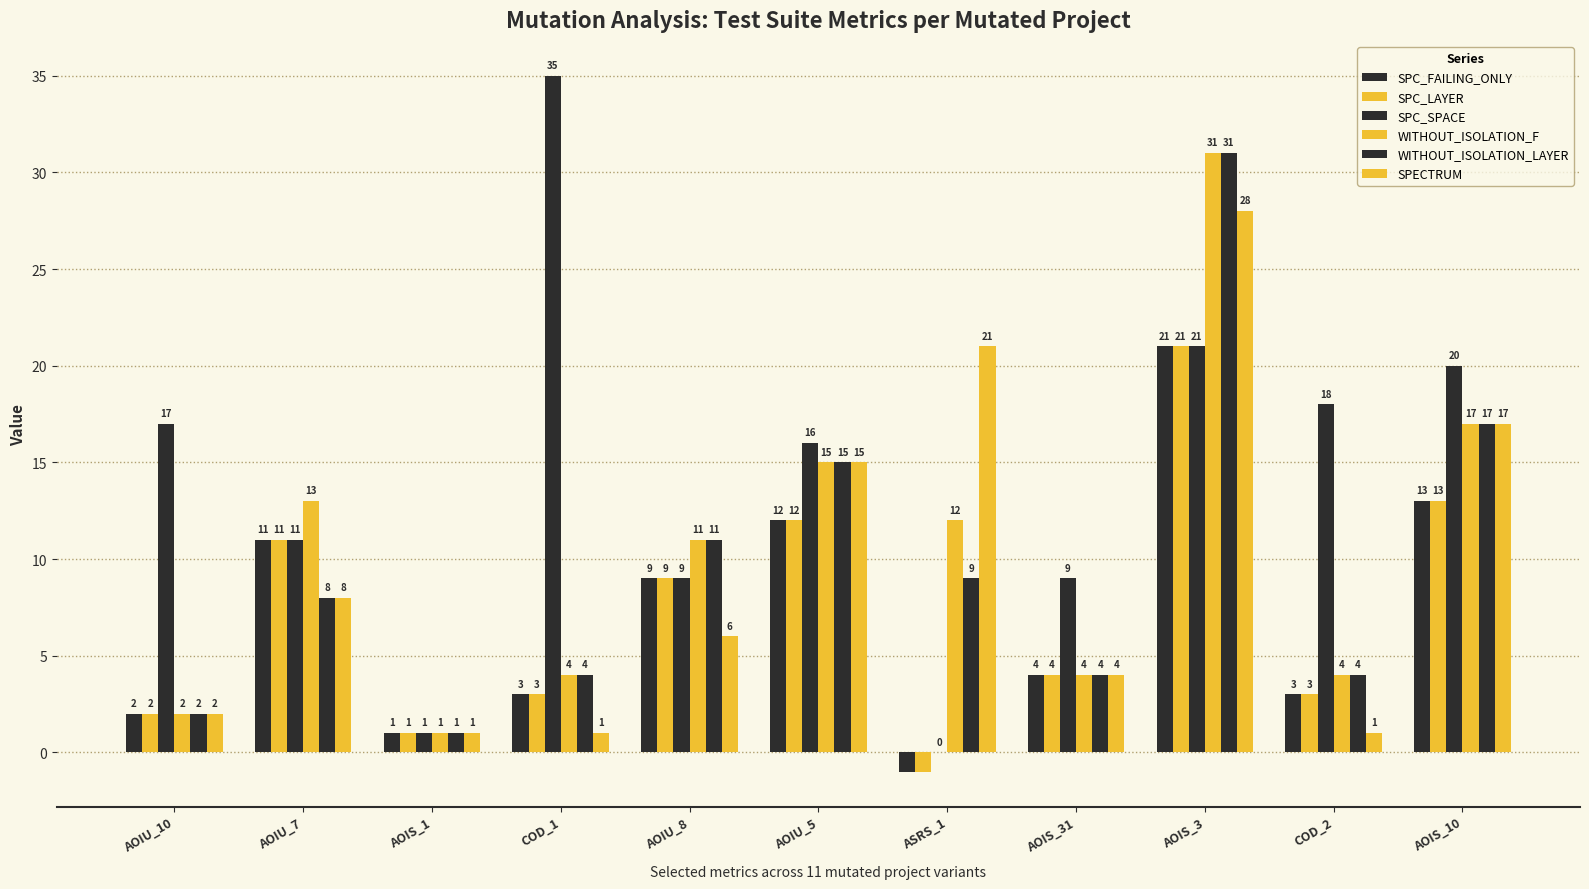

Are the bars horizontal?

No